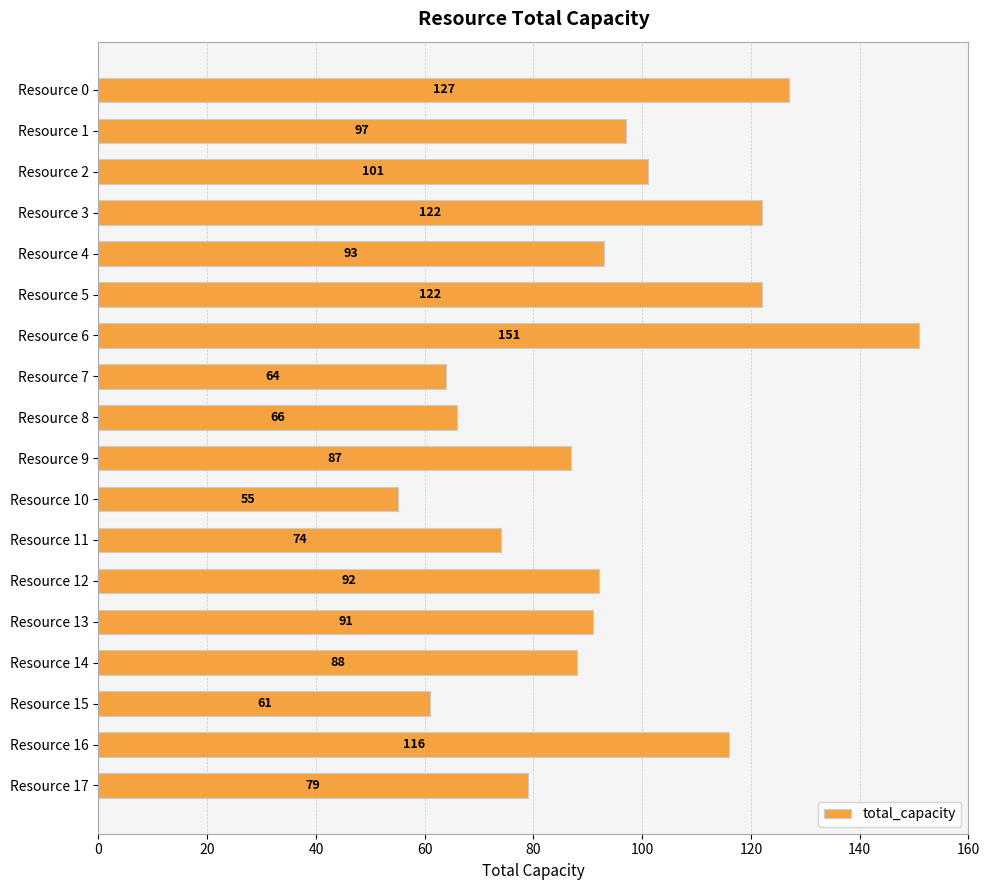

What is the ratio of the value at Resource 14 to the value at Resource 2?

0.9